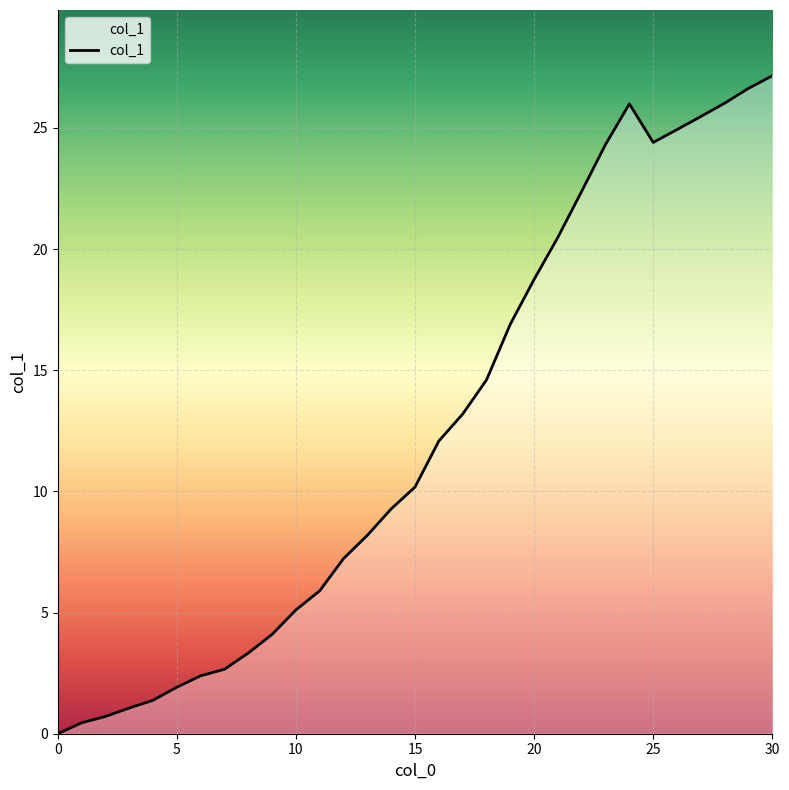

Where is the first local minimum?

25